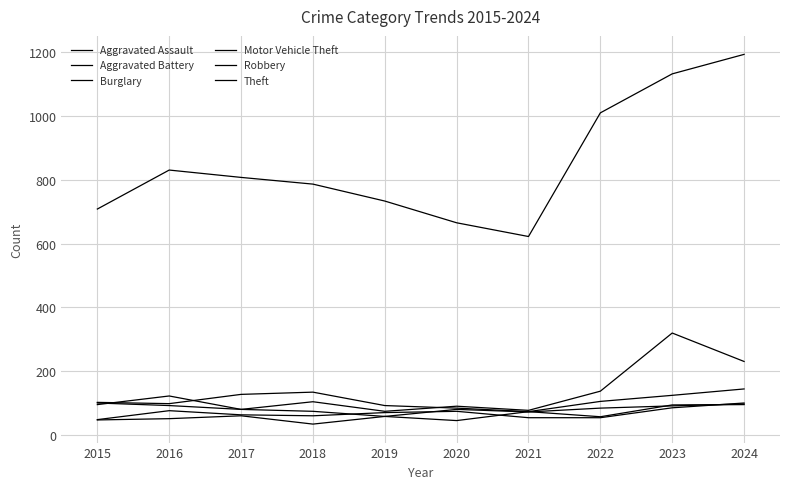

Does the chart display data point markers on the line(s)?

No